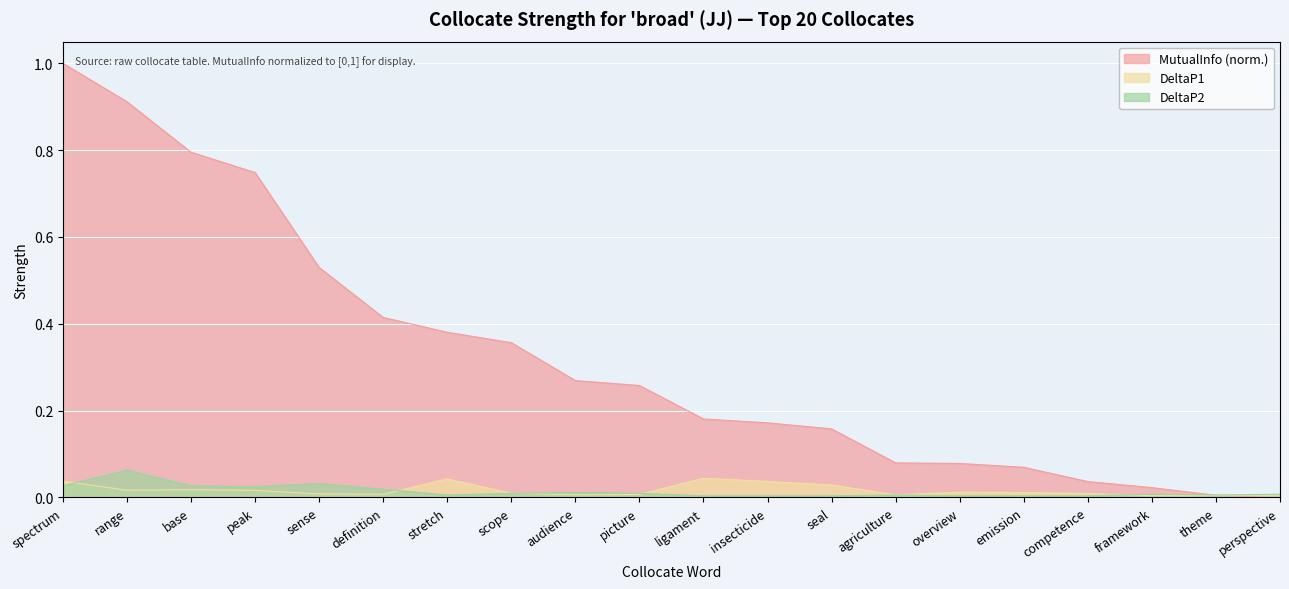

What is the label of the 4th point from the right?

competence